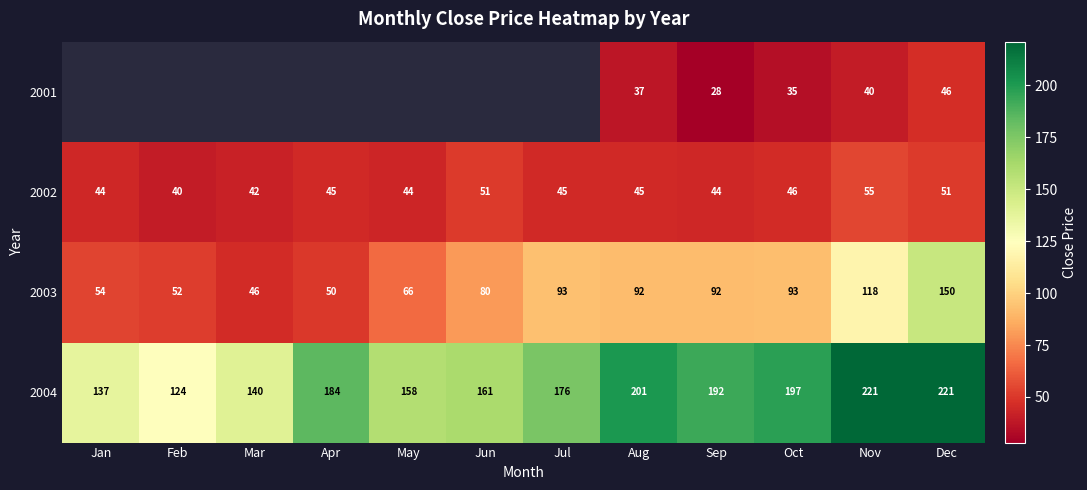

What is the difference between the 2004 values at May and Oct?

39.0